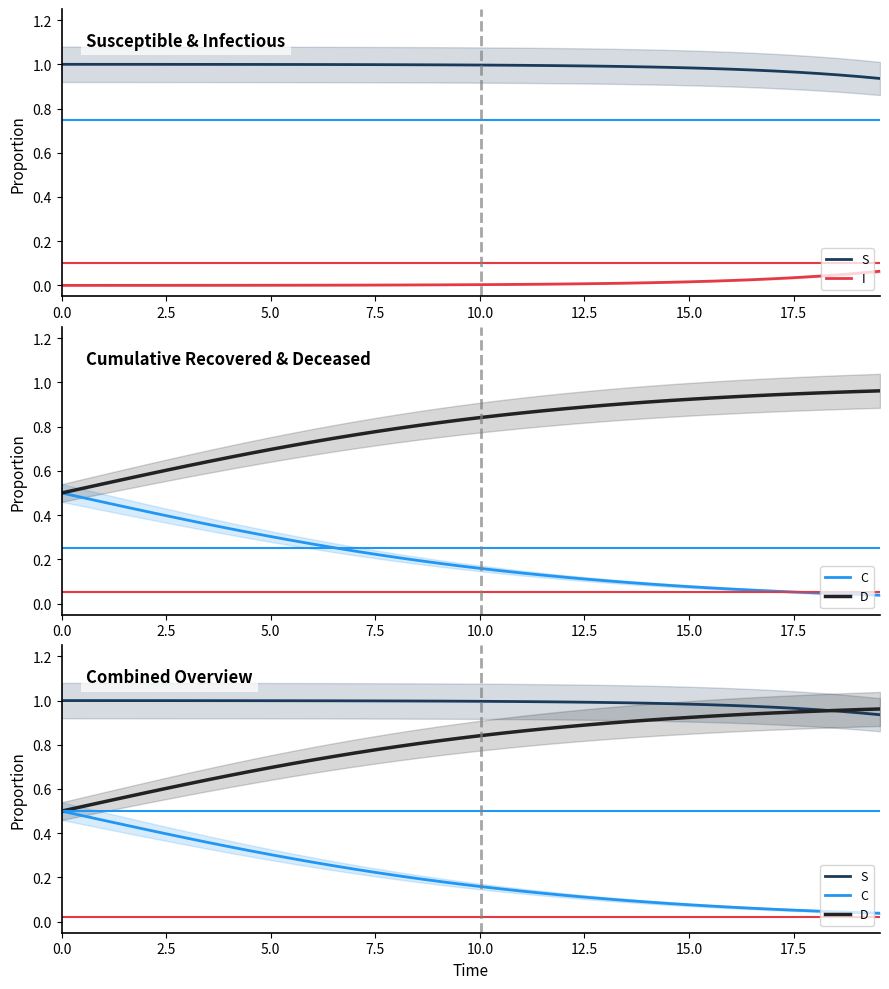

What is the sum of all S values?

39.5